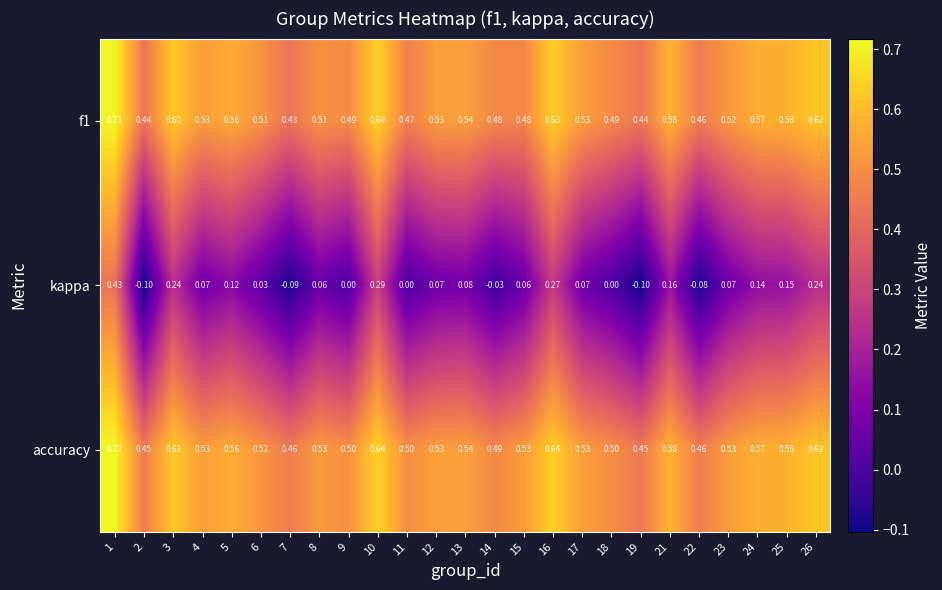

Which series has the largest range (max minus min)?

kappa